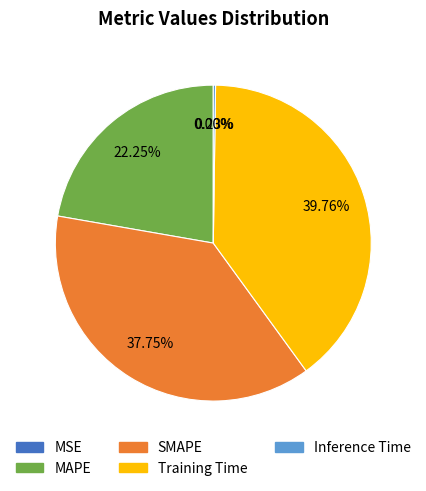

What portion of the pie excludes MAPE?

77.7%